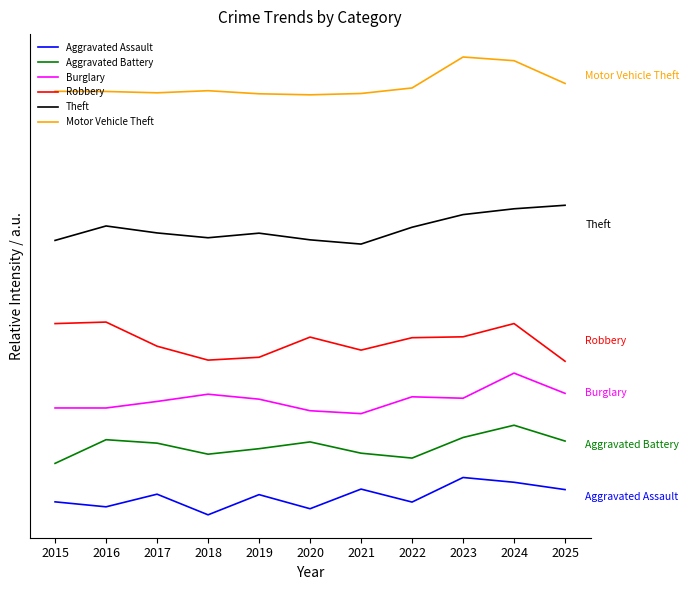

At 2023, list the series in order from largest to smallest.

Motor Vehicle Theft, Theft, Robbery, Burglary, Aggravated Battery, Aggravated Assault